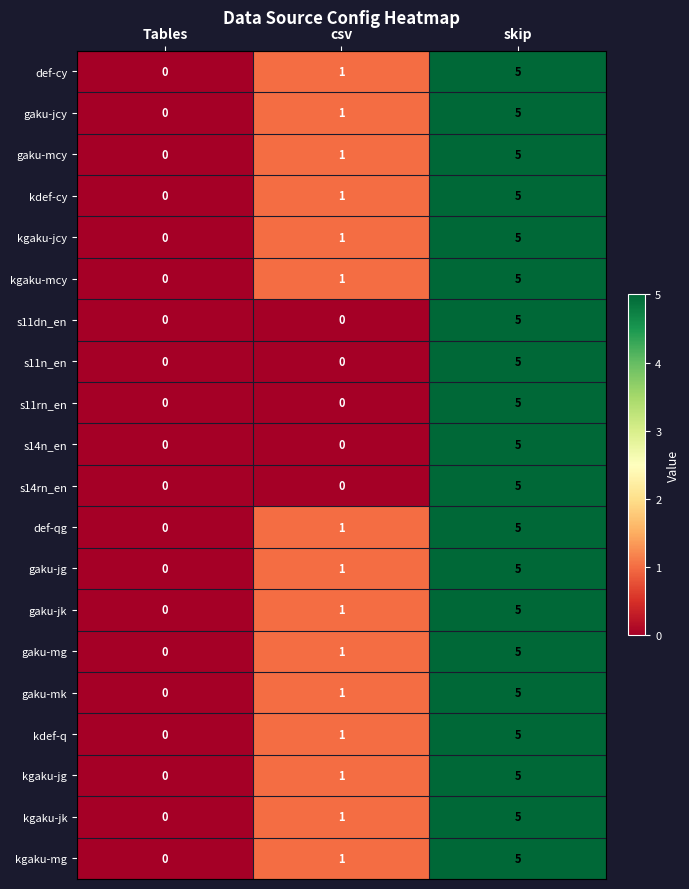

How many values in gaku-mk are above zero?

2